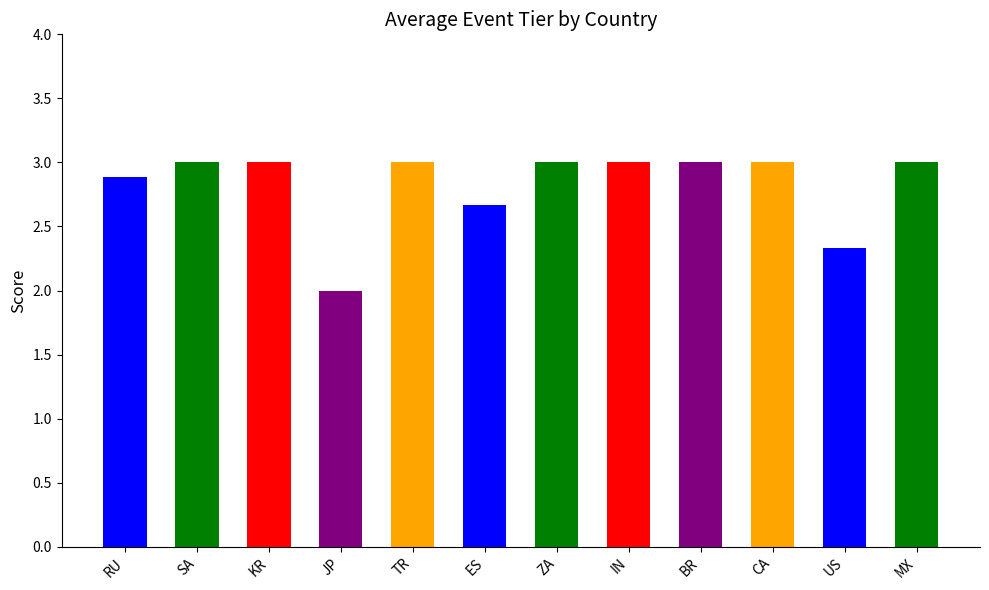

The value at TR is 3.0. True or false?

True